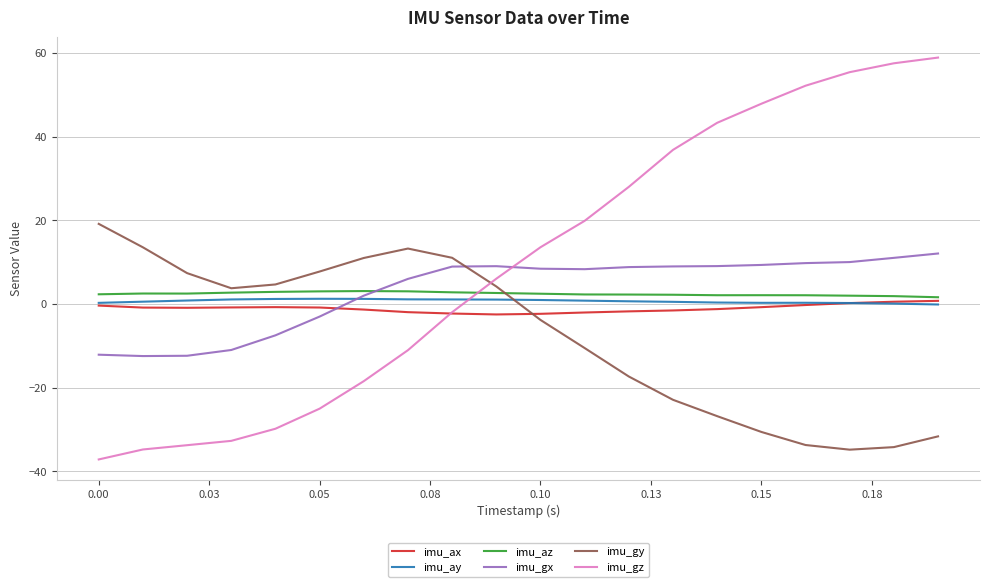

Which series has the widest spread of values?

imu_gz